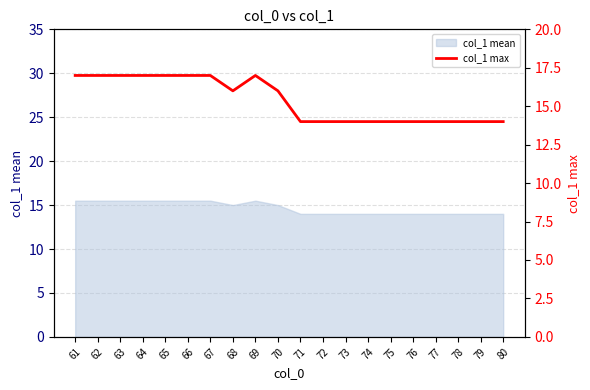

What is the minimum value shown in the chart?

14